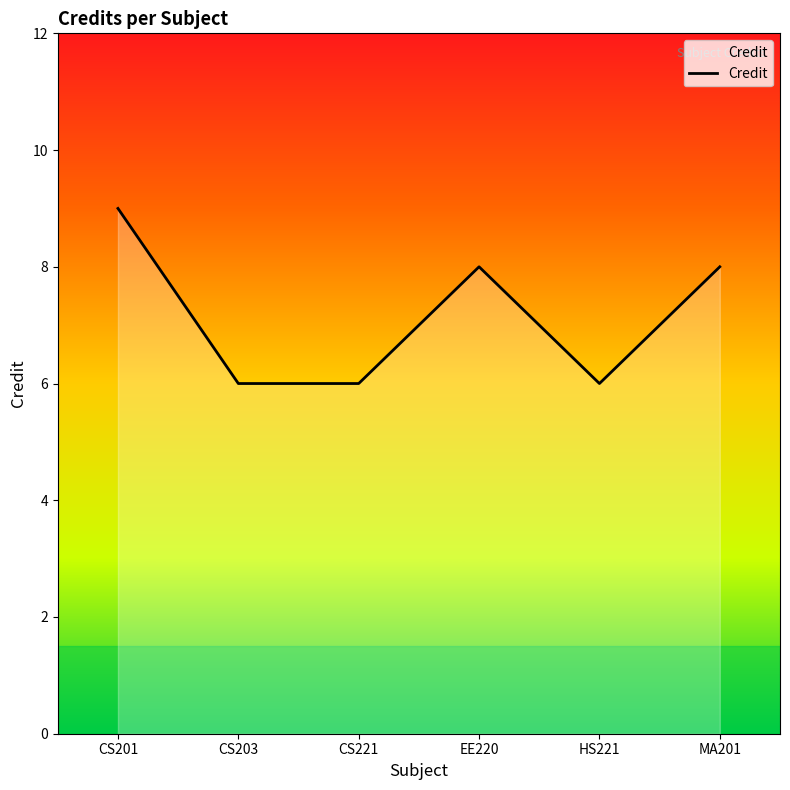

True or false: there are more than 2 points higher than both neighbors.

False